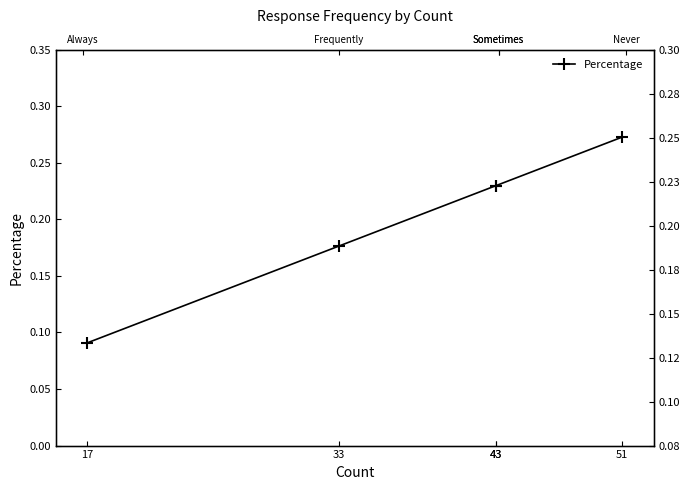

True or false: there are more than 1 points higher than both neighbors.

False